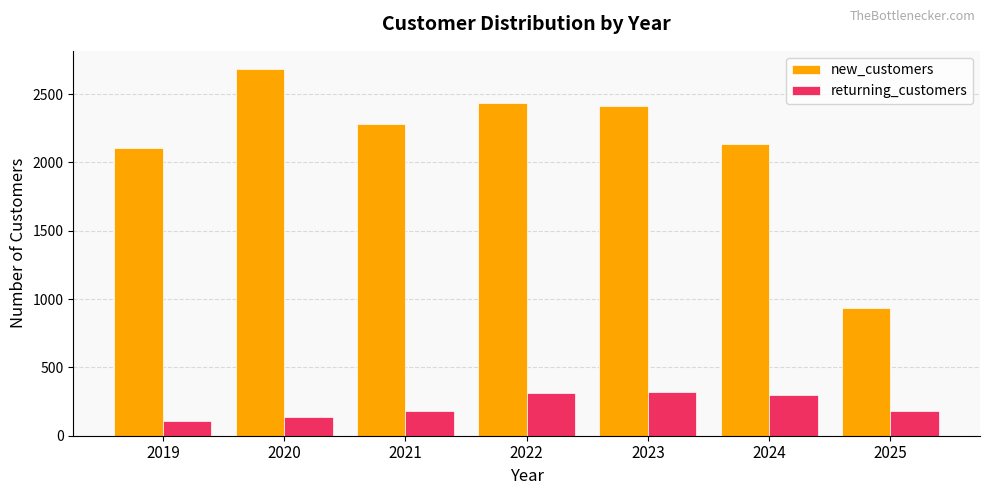

What is the difference between the highest and lowest values at 2024?

1836